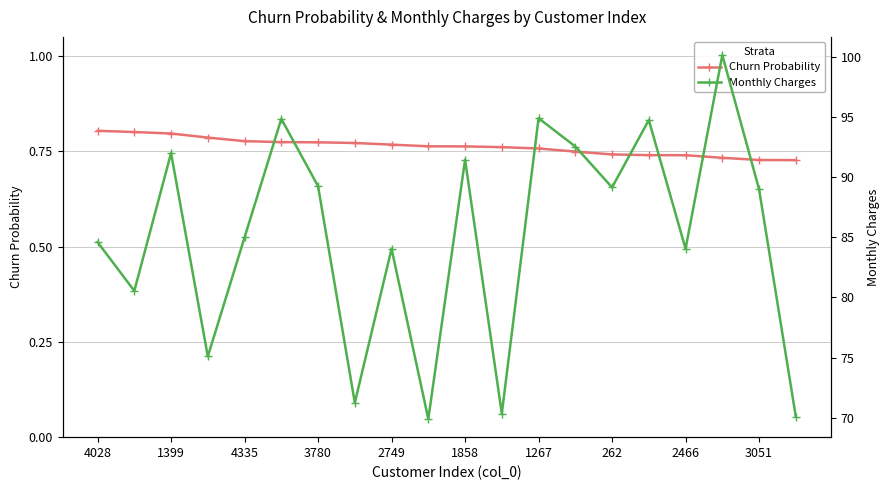

True or false: Churn Probability has more than 1 points higher than both neighbors.

False